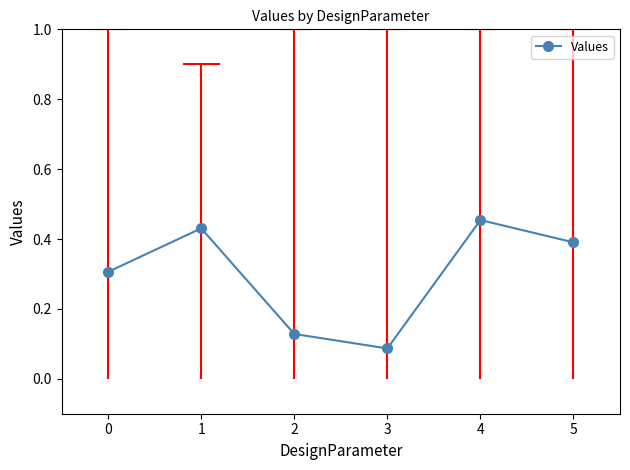

List the labels in order of value, largest first.

4, 1, 5, 0, 2, 3